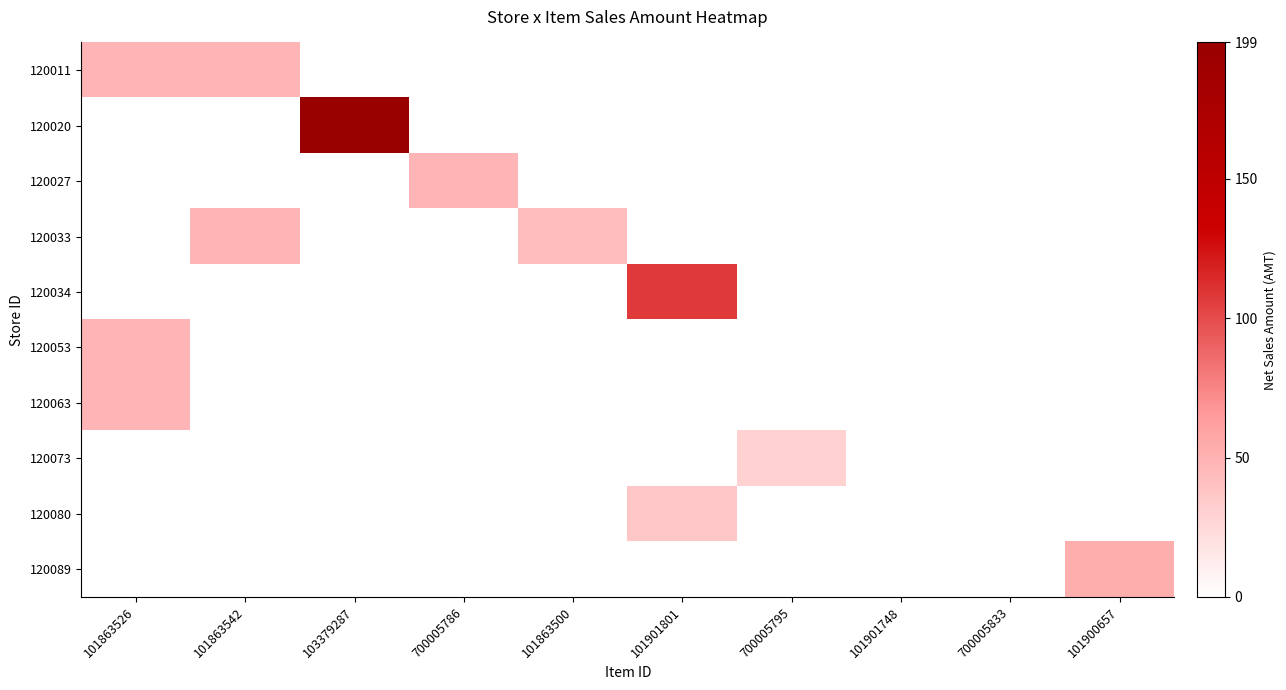

Which label corresponds to the largest value in the chart?

103379287